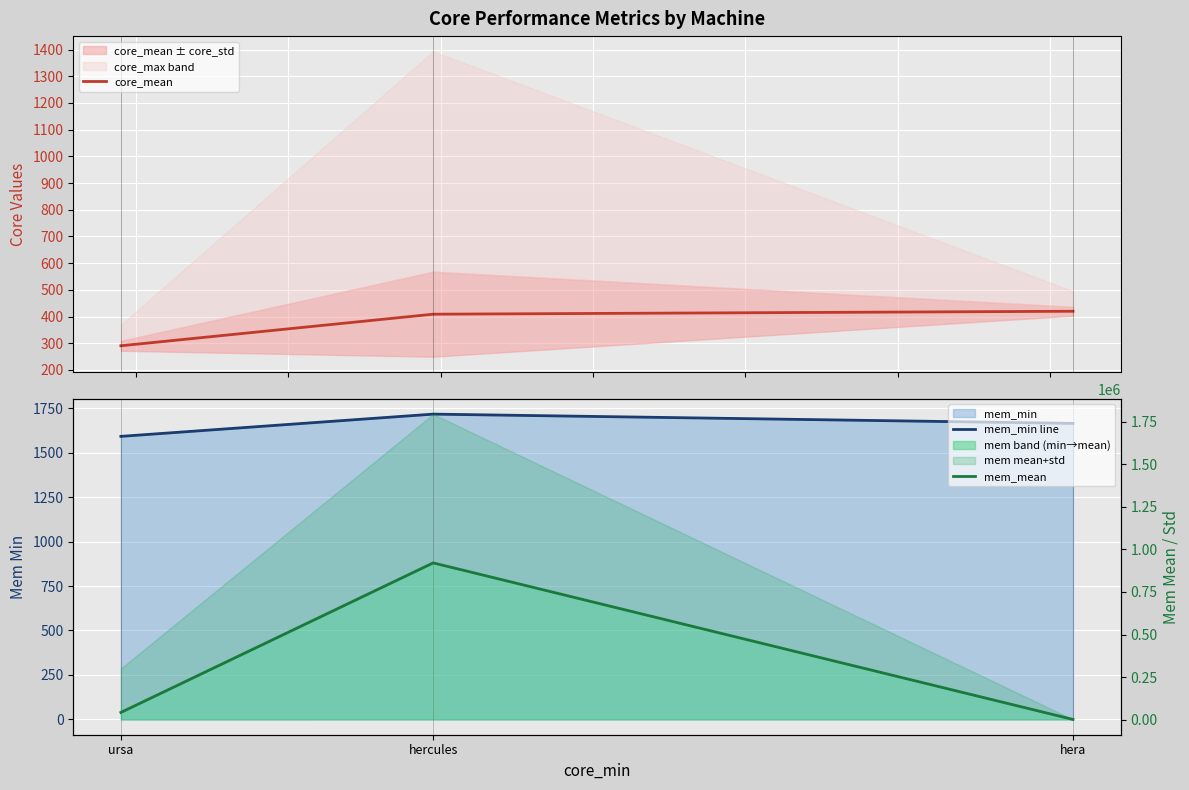

What is the sum of the mem_min line values at hercules and ursa?

3307.0